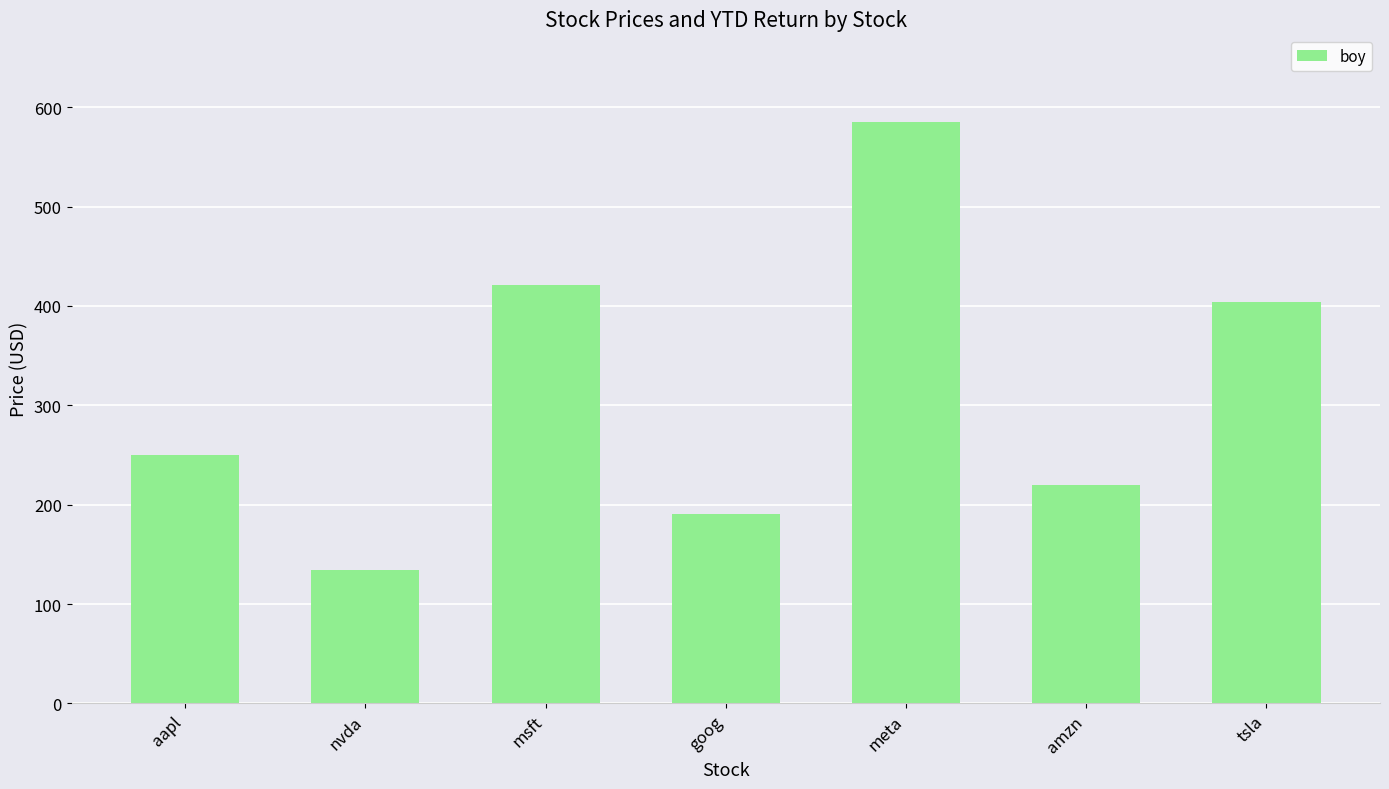

At which label is the value closest to 359?

tsla